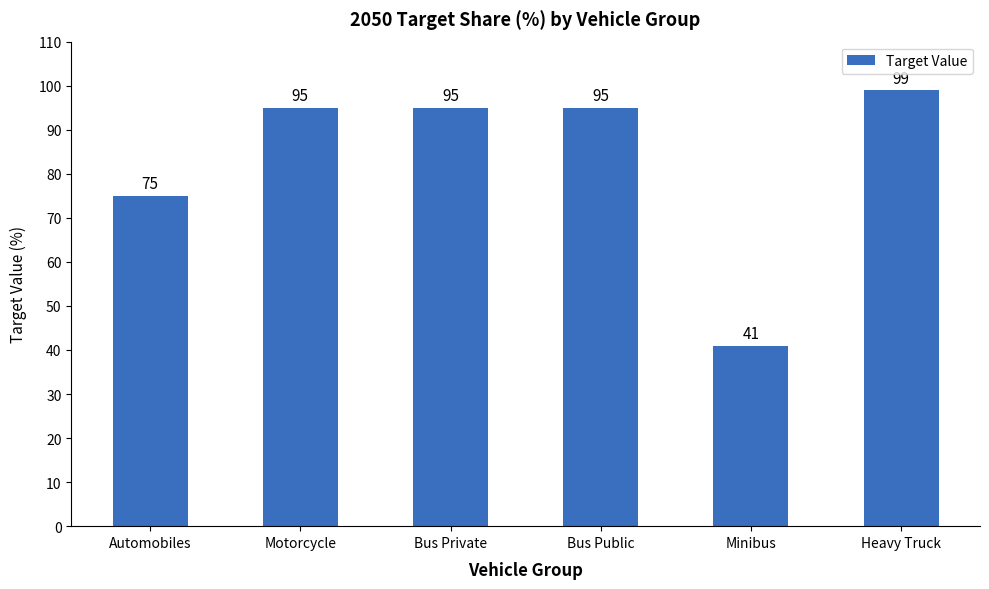

Reading left to right, list all the values displayed in this chart.

Automobiles=75	Motorcycle=95	Bus Private=95	Bus Public=95	Minibus=41	Heavy Truck=99